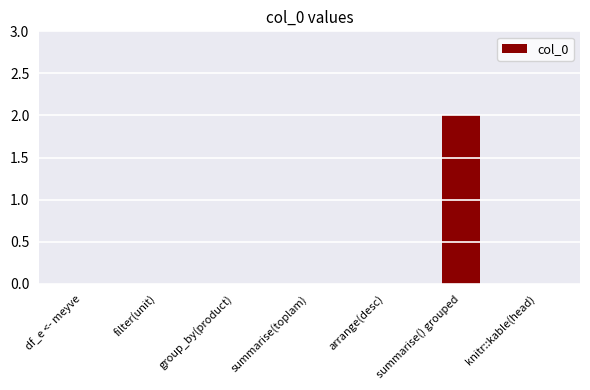

Which label corresponds to the largest value in the chart?

summarise() grouped